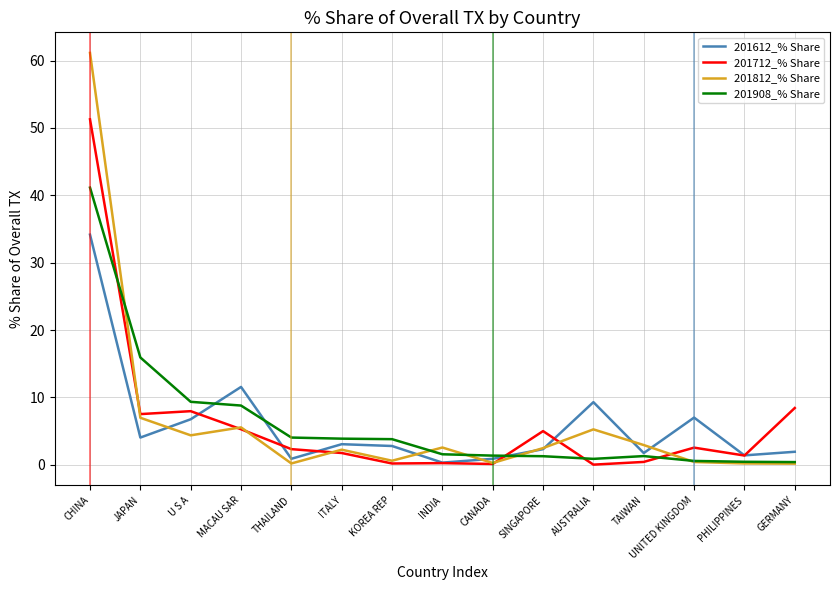

Does the chart have visible grid lines?

Yes